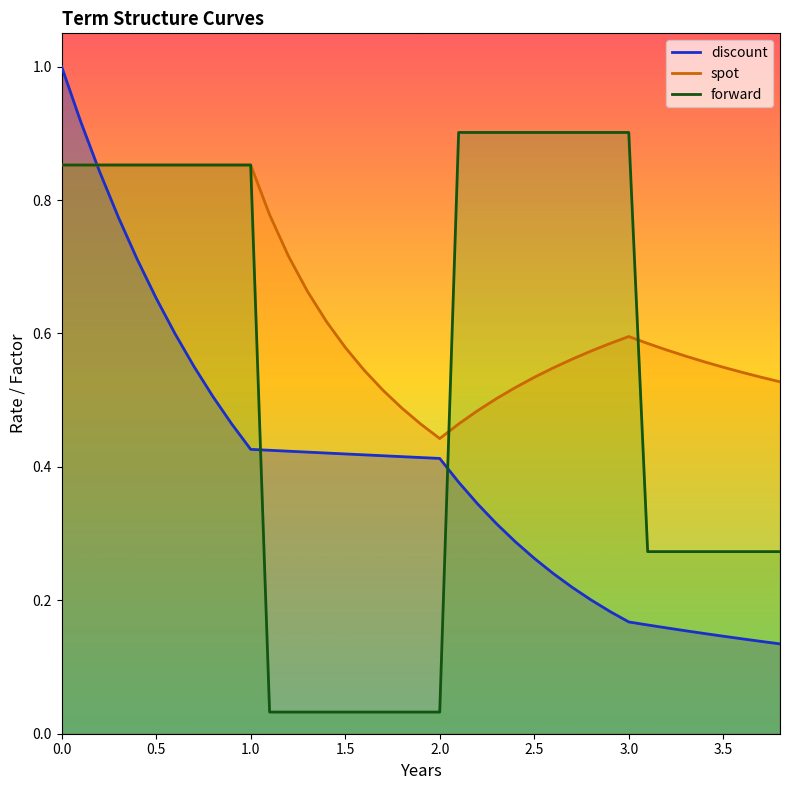

What is the difference between the second highest and minimum values in the spot series?

0.4